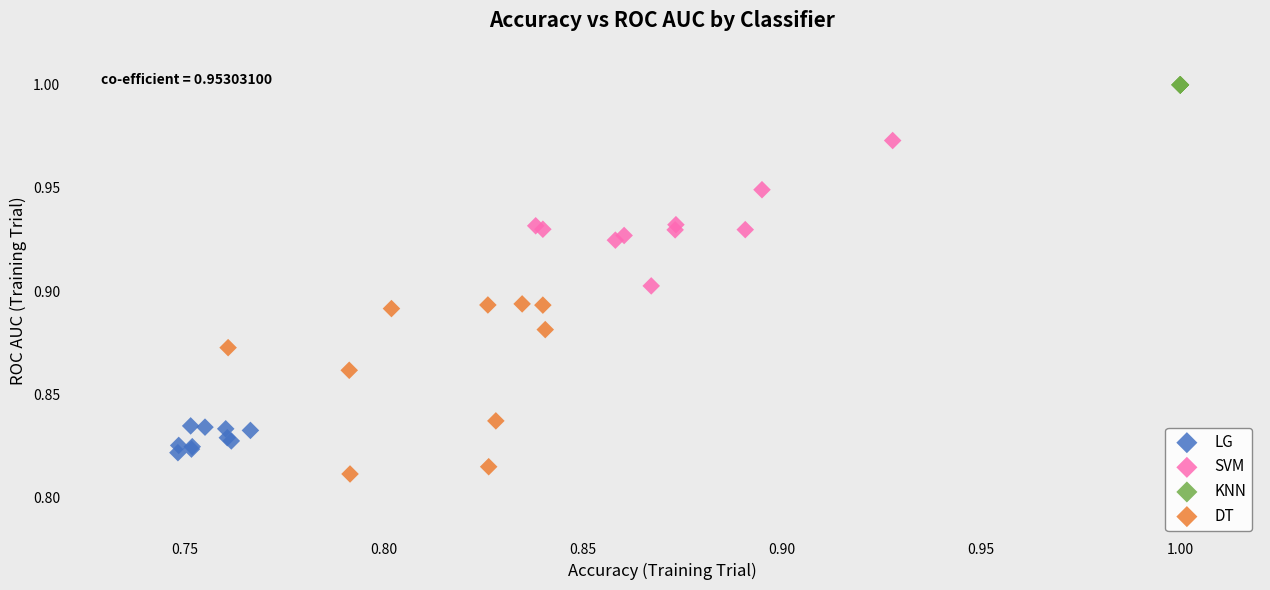

Which series reaches the maximum Y coordinate?

KNN